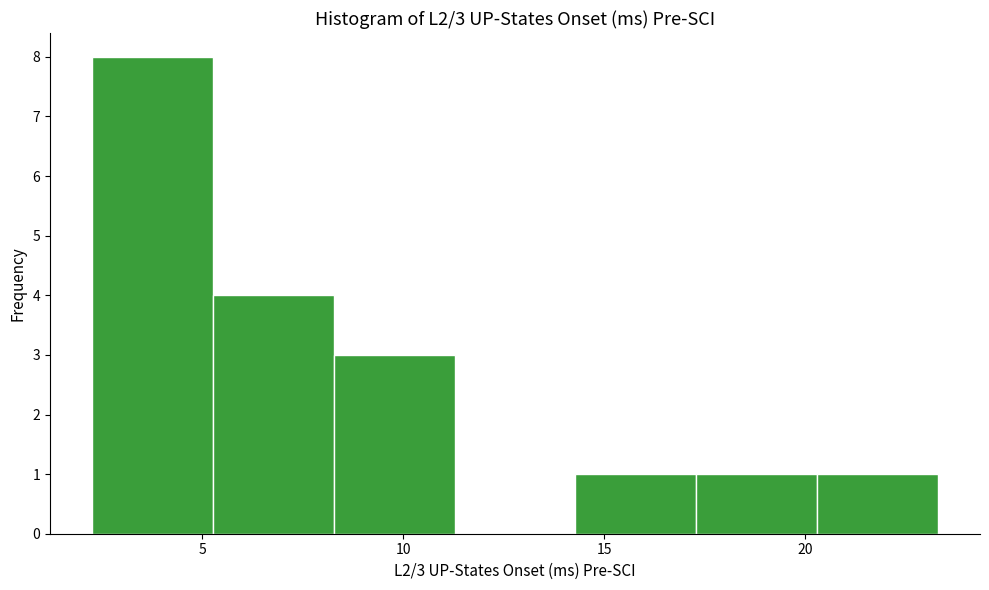

Which range on the x-axis has the tallest bar?

2.5 to 5.5